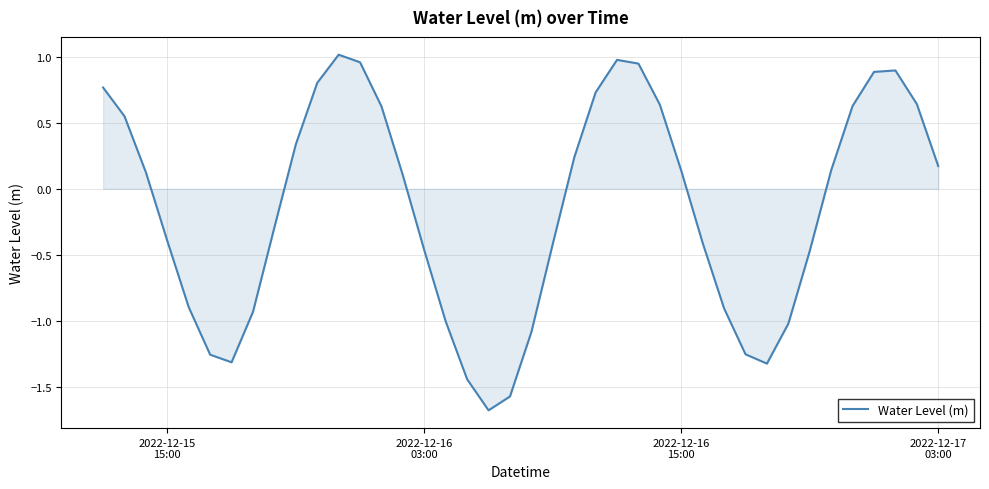

How many series are shown in this chart?

1